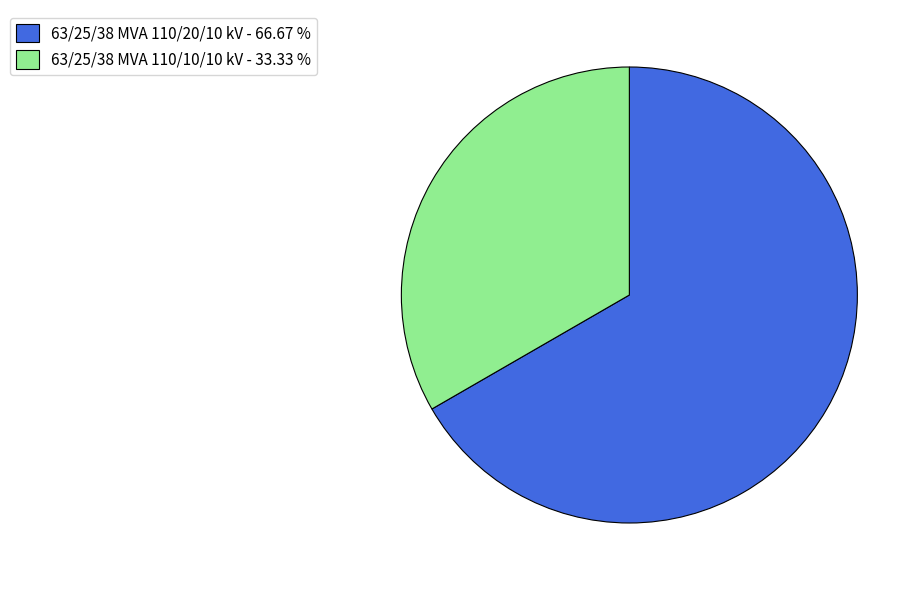

Which has a higher value, 63/25/38 MVA 110/20/10 kV - 66.67 % or 63/25/38 MVA 110/10/10 kV - 33.33 %?

63/25/38 MVA 110/20/10 kV - 66.67 %